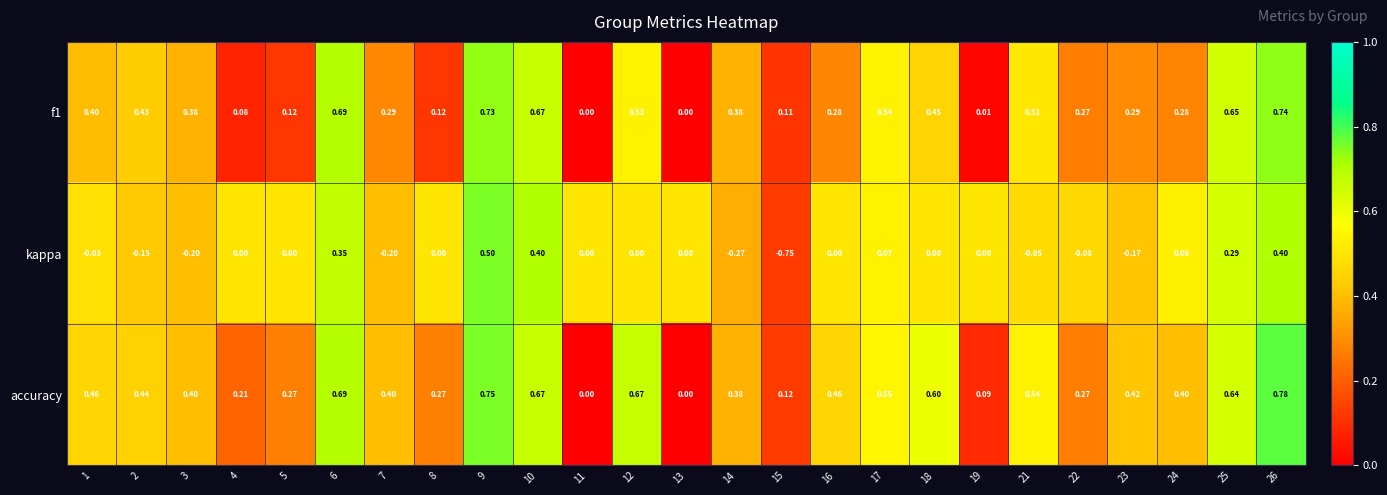

What is the total value across all series at 7?

0.5